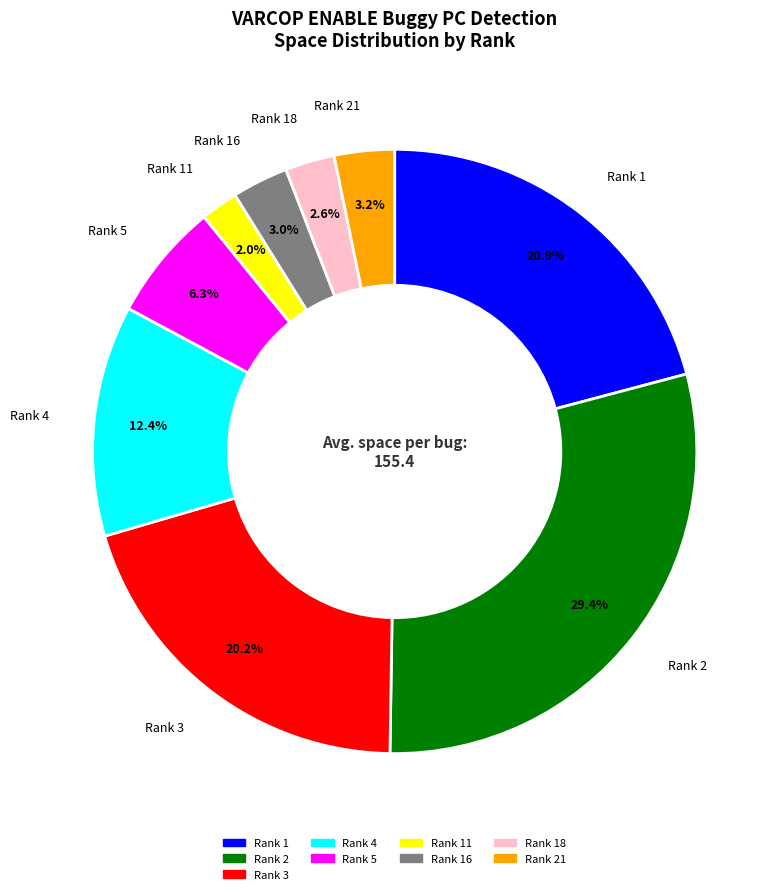

Is there a majority slice in this chart?

No